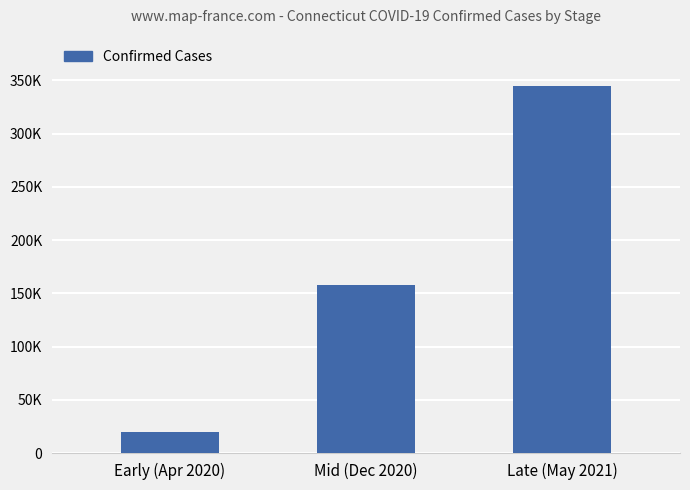

What is the sum of the values at Mid (Dec 2020) and Early (Apr 2020)?

177596